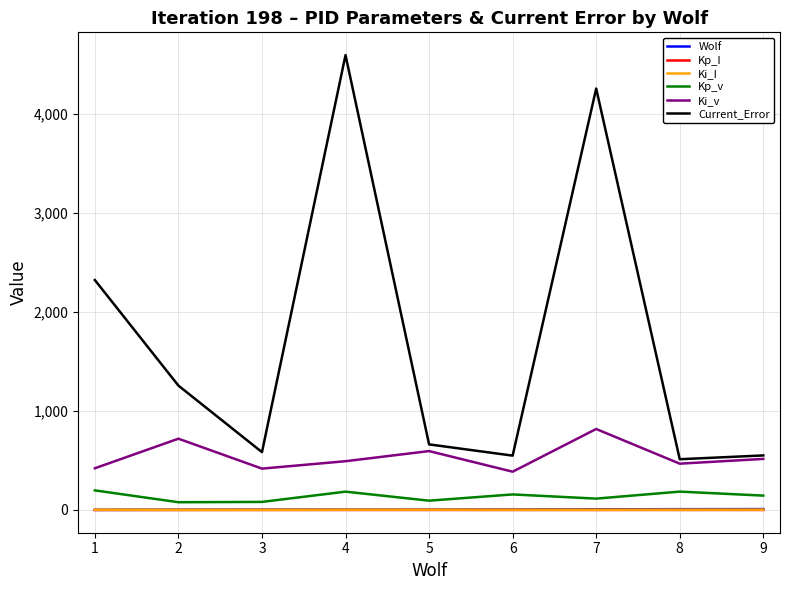

At how many categories does at least one series exceed 2069?

3